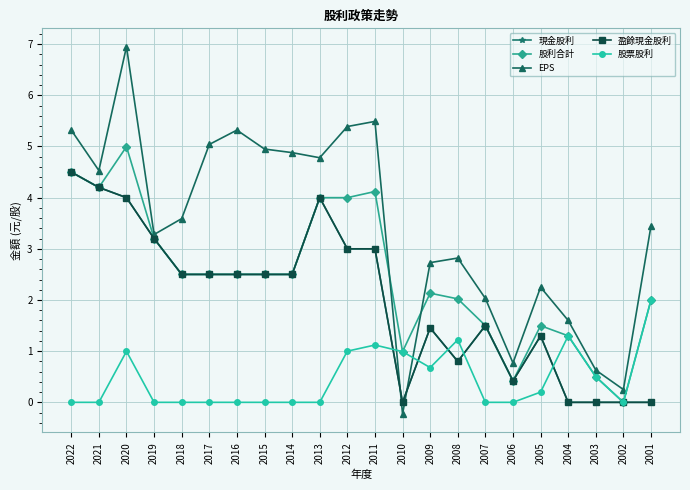

What is the spread (max minus min) of values at 2003?

0.6